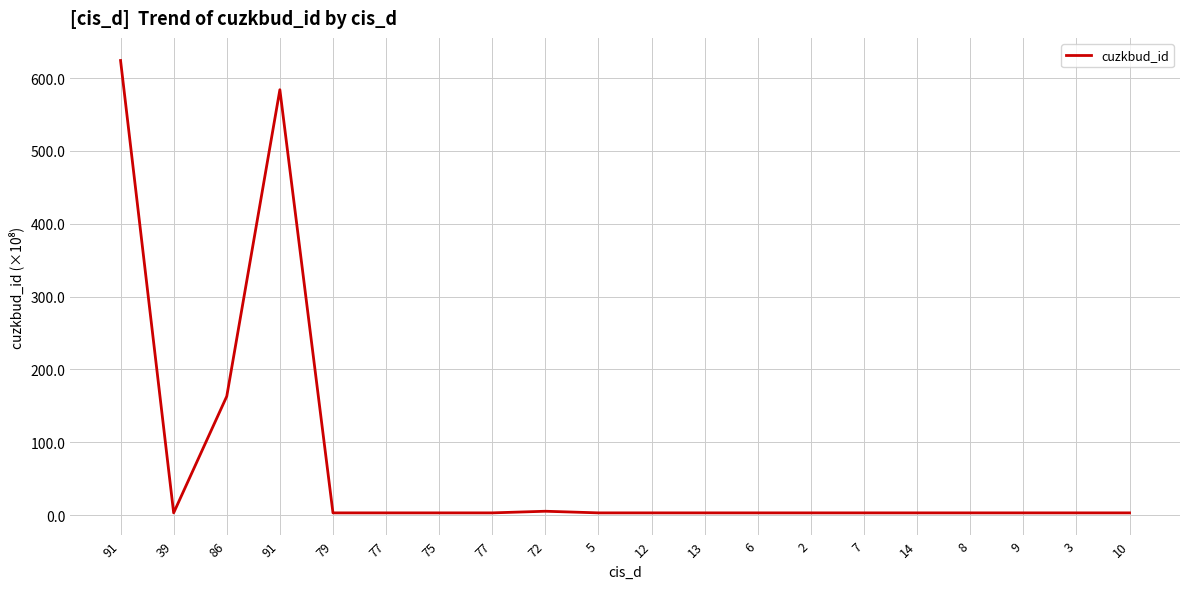

Does the chart display data point markers on the line(s)?

No